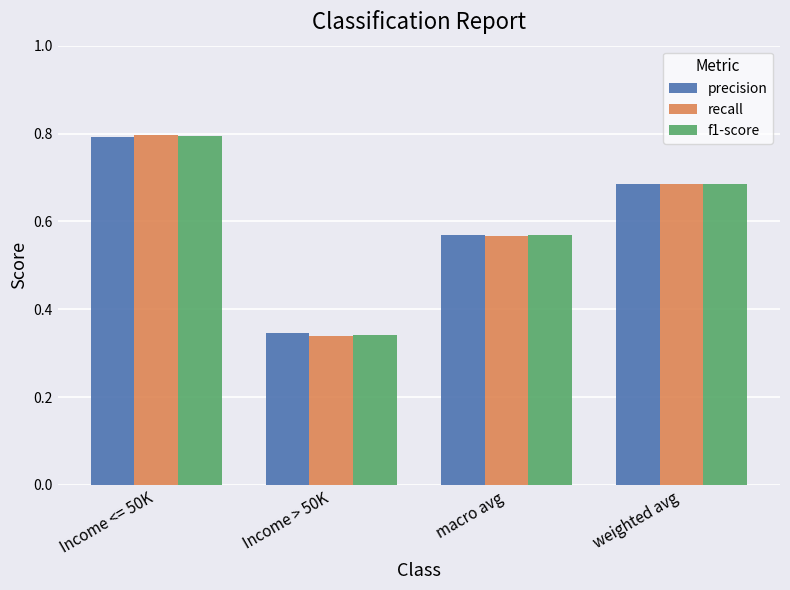

What is the value of the recall bar at the 1st from the left?

0.8